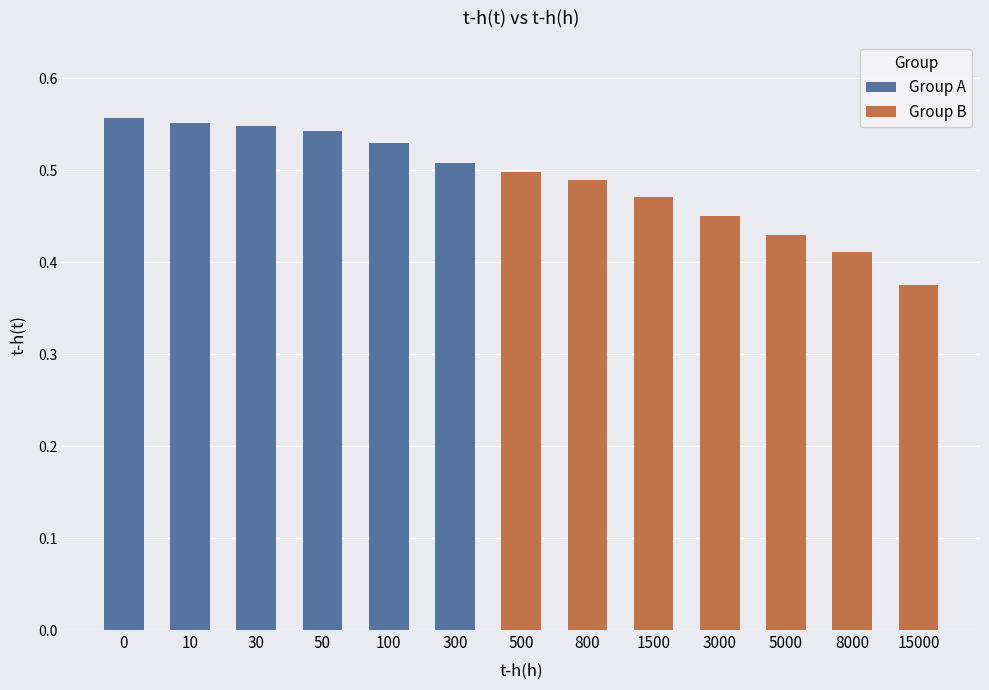

Reading right to left, what are all the values shown in this chart?

15000=0.4	8000=0.4	5000=0.4	3000=0.5	1500=0.5	800=0.5	500=0.5	300=0.5	100=0.5	50=0.5	30=0.5	10=0.6	0=0.6